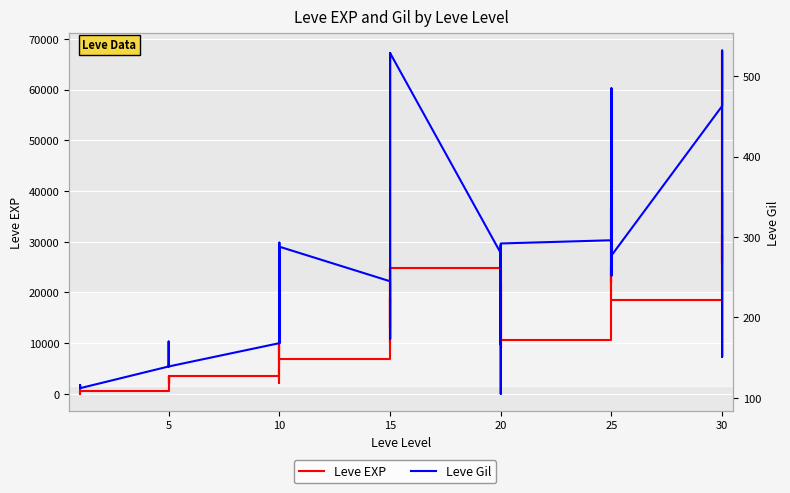

In Leve EXP, how many points are lower than both neighbors (excluding endpoints)?

12